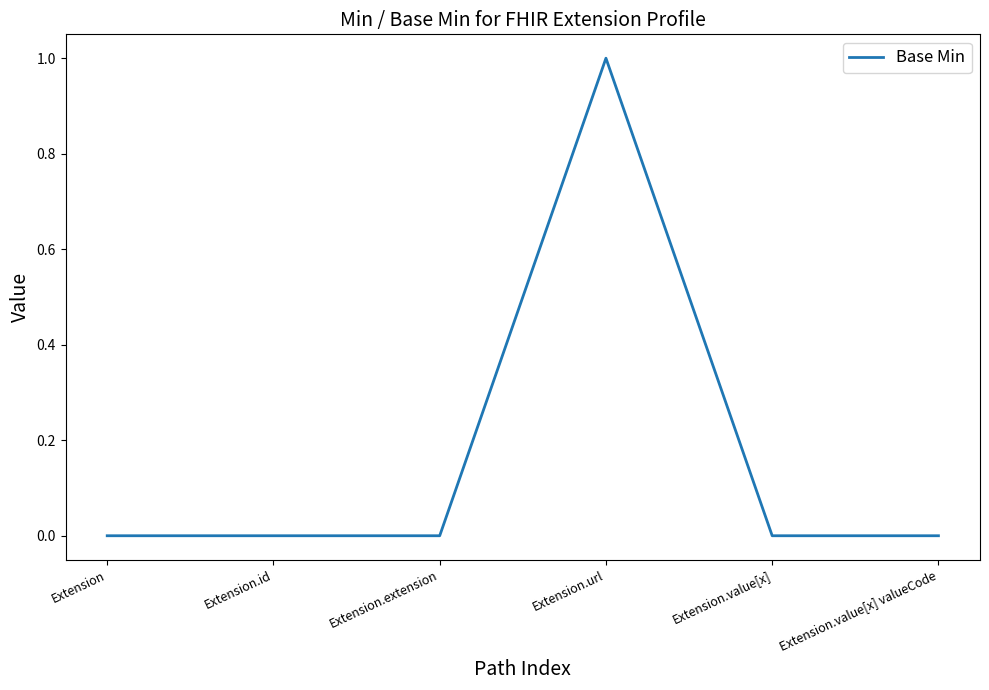

True or false: there are more than 0 points higher than both neighbors.

True